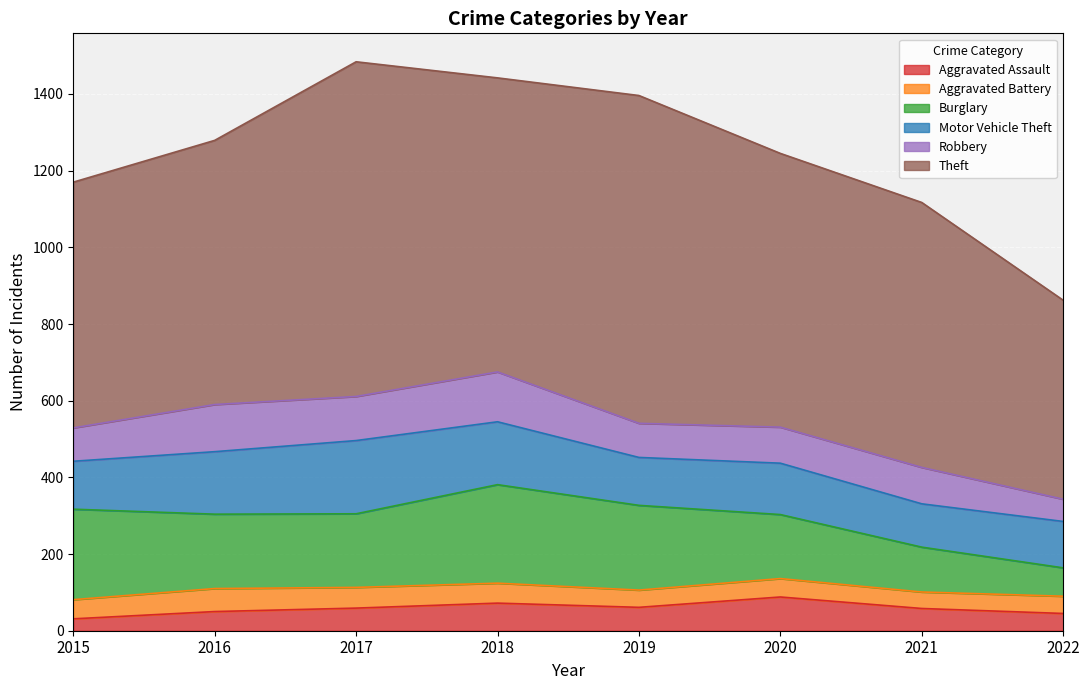

What are all the series names shown in the legend?

Aggravated Assault, Aggravated Battery, Burglary, Motor Vehicle Theft, Robbery, Theft